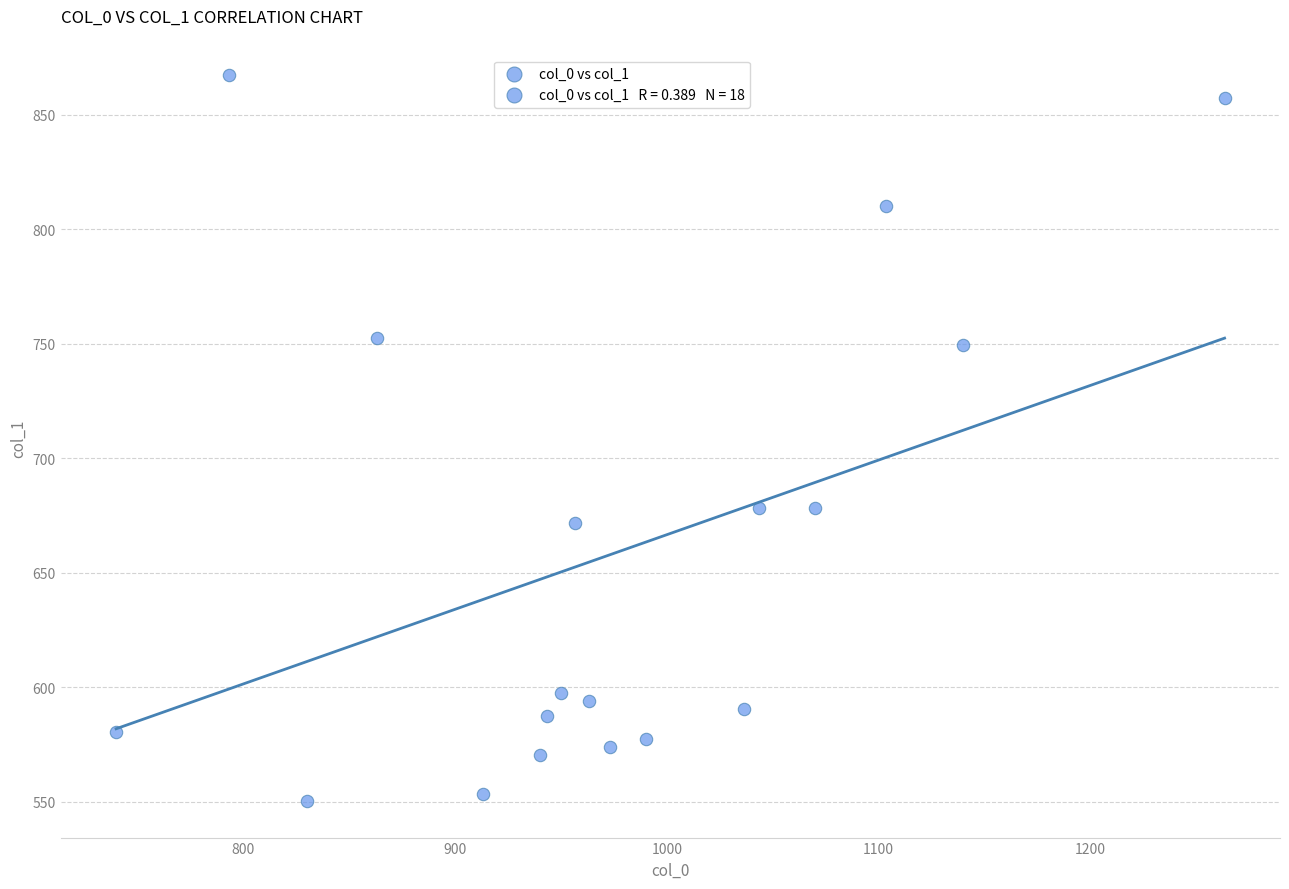

What is the range of X values (max minus min)?

523.3